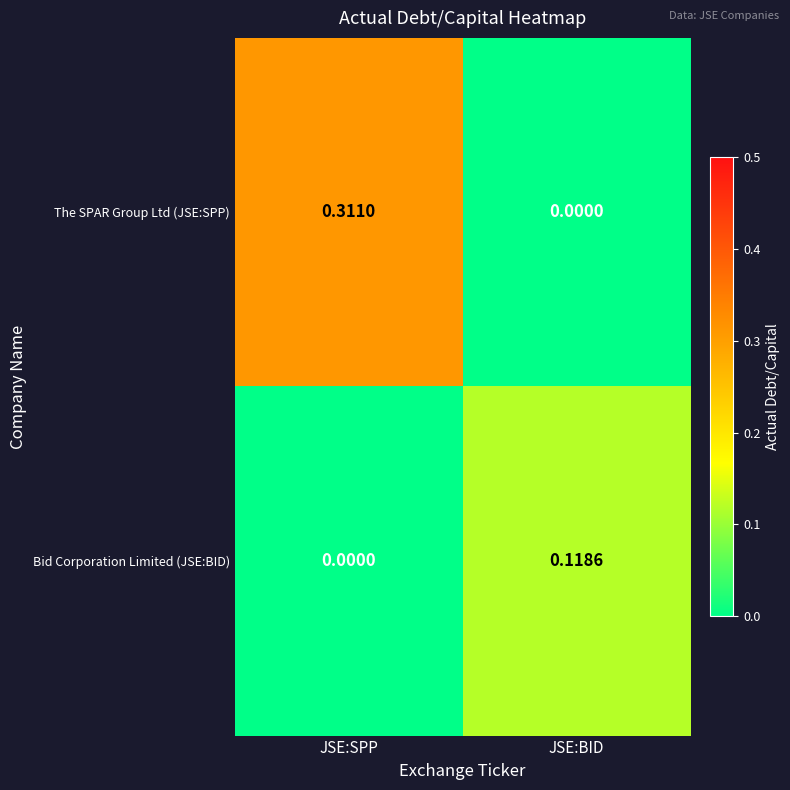

At which category is the sum across all series the highest?

JSE:SPP